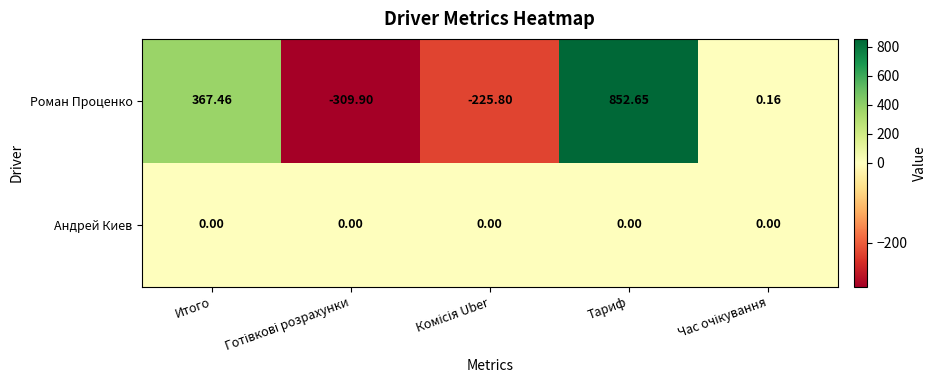

Which series changed the most between Итого and Тариф?

Роман Проценко